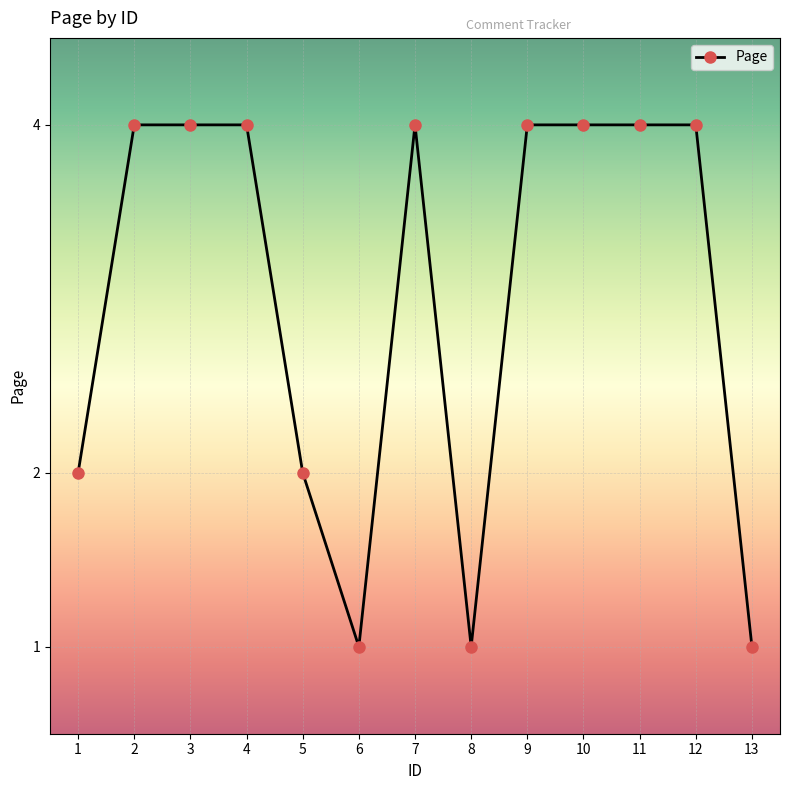

What is the value of the 7th point from the left?

4